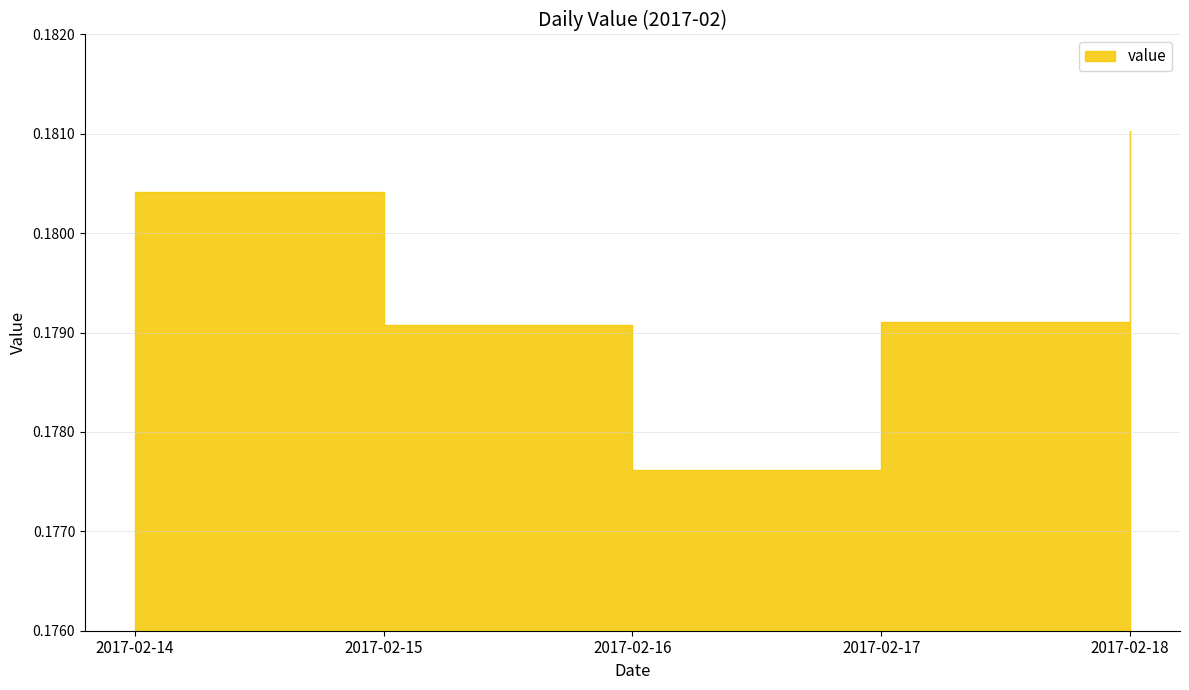

What is the smallest value displayed?

0.2